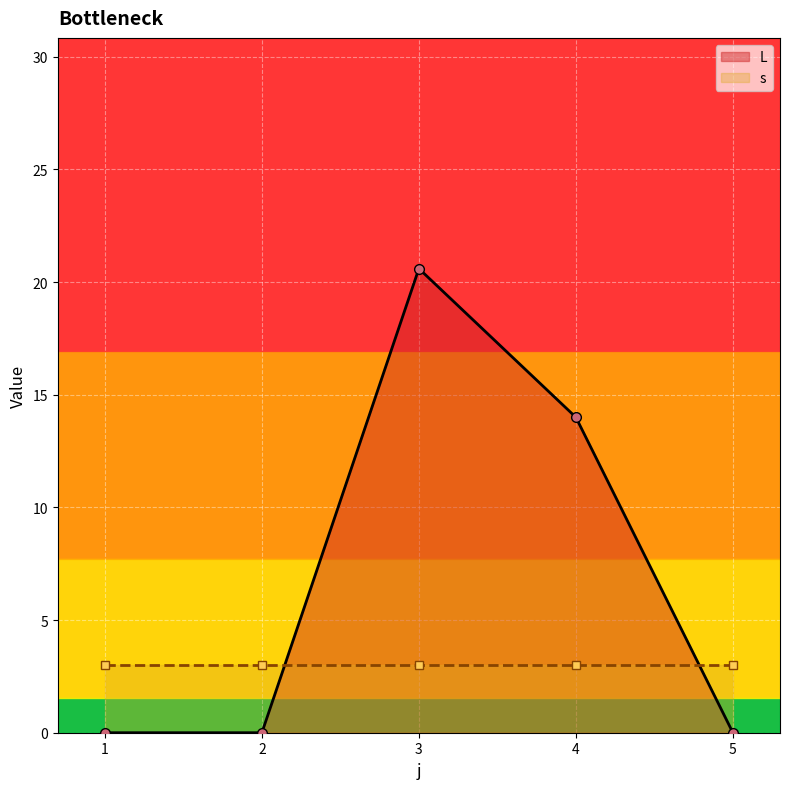

Is the value of L at 5 greater than the value of s at 5?

No